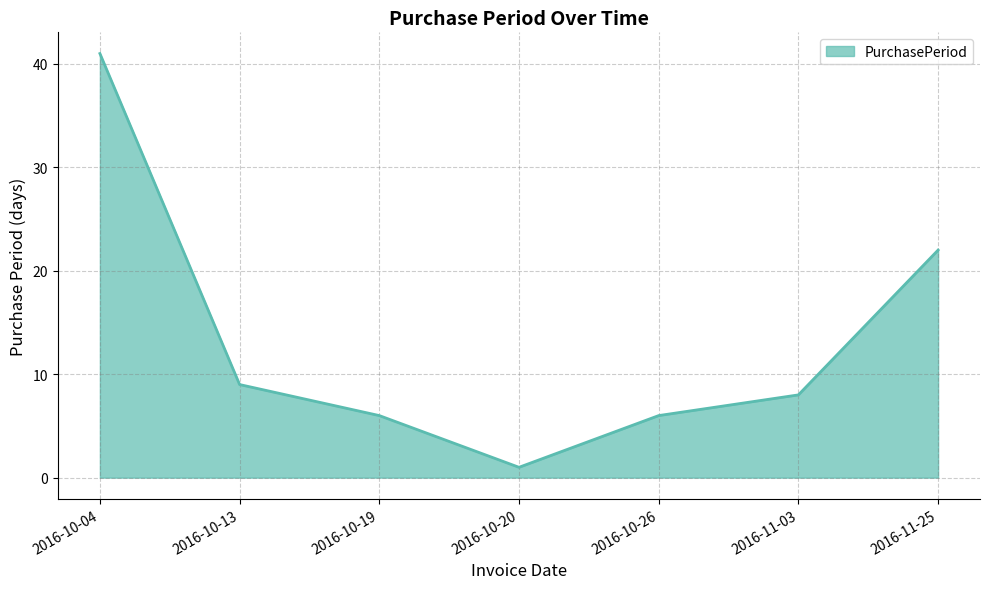

True or false: the data shows 9 at 2016-10-13.

True